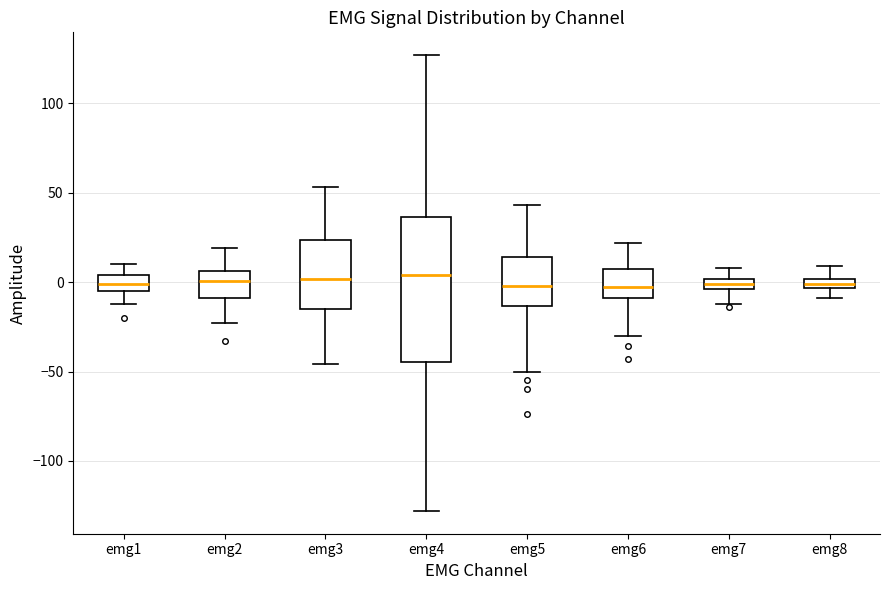

Where does the lower whisker of the box for emg4 end on the y-axis? The values are not printed on the chart, so give them approximately, as read against the axis.

-130